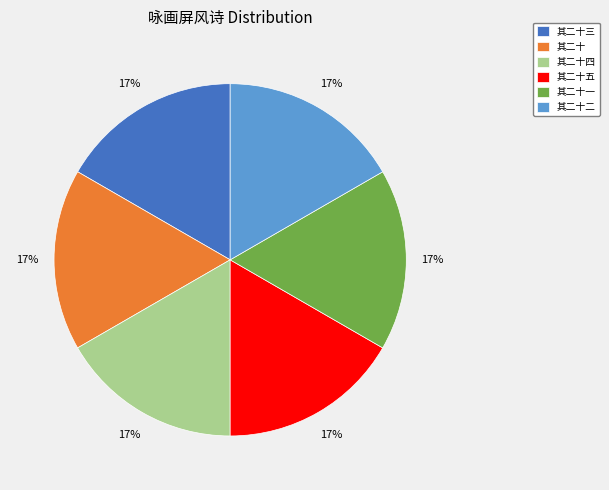

Is the sum of 其二十五 and 其二十三 greater than half?

No